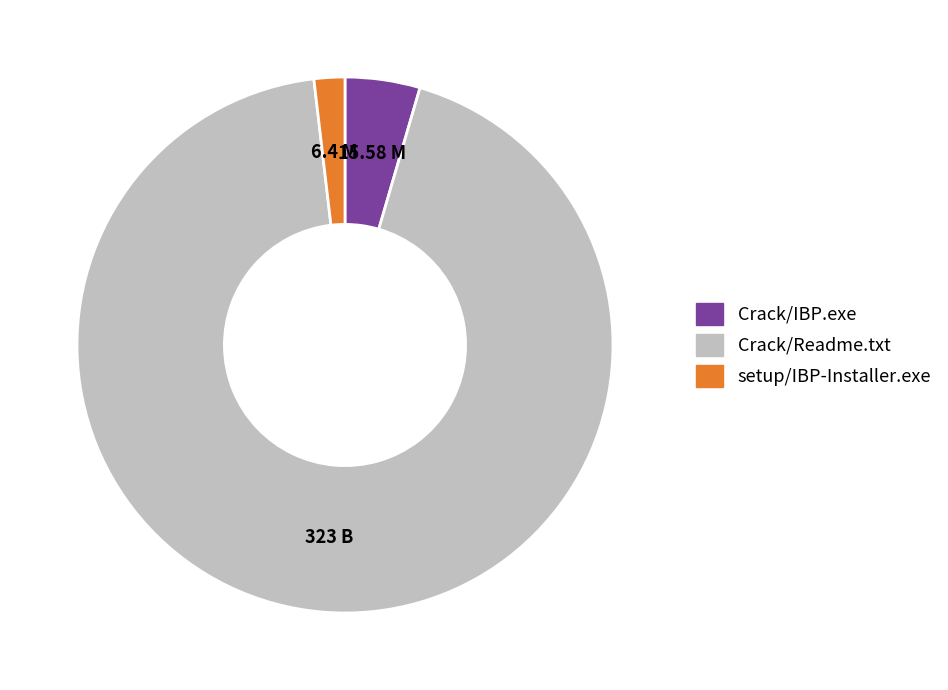

Approximately how many times larger is the value at setup/IBP-Installer.exe compared to Crack/IBP.exe?

0.4